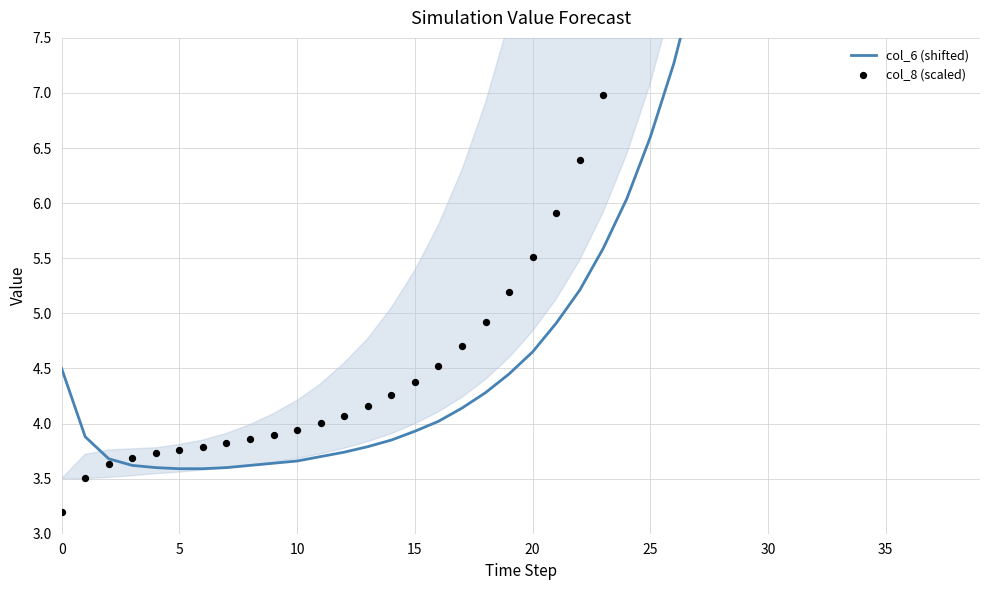

What is the total value across all series at 14?

8.1